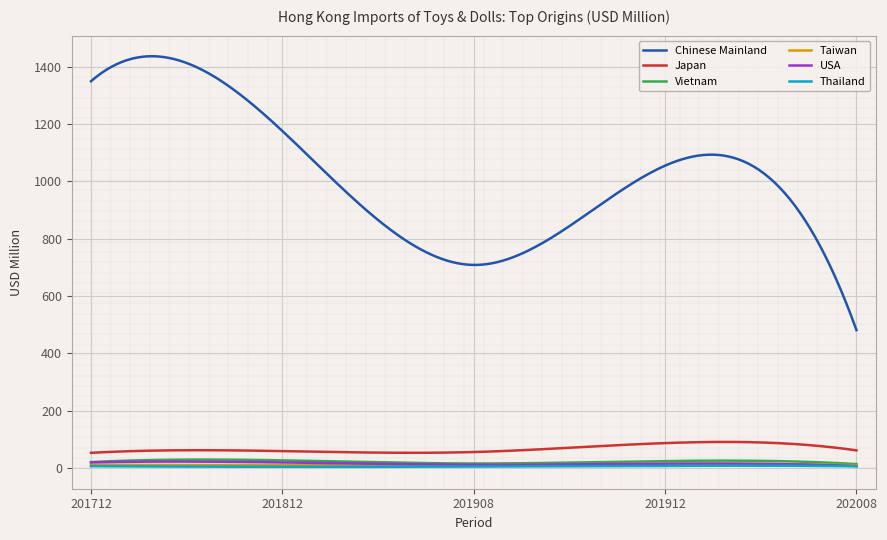

Which series has the largest total across all categories?

Chinese Mainland